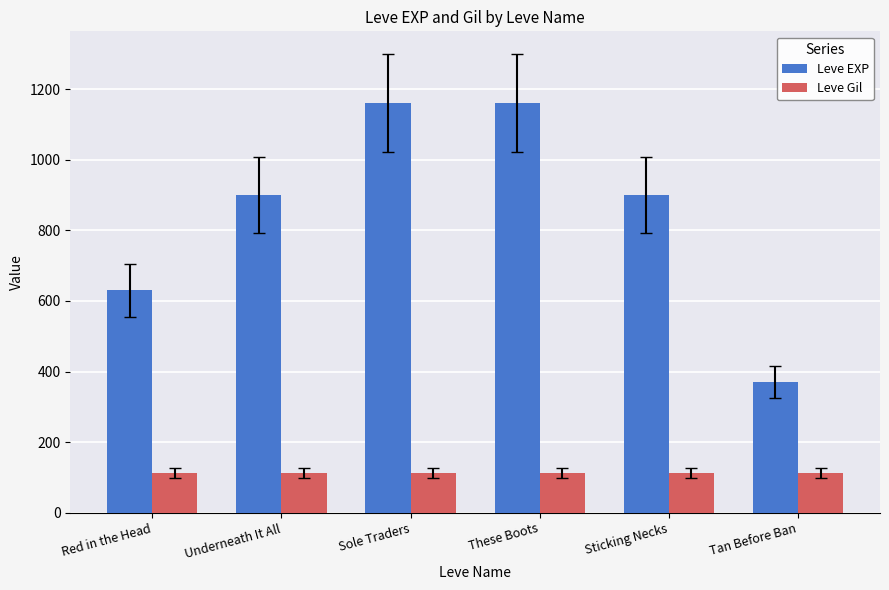

Rank the series at These Boots from highest to lowest value.

Leve EXP, Leve Gil